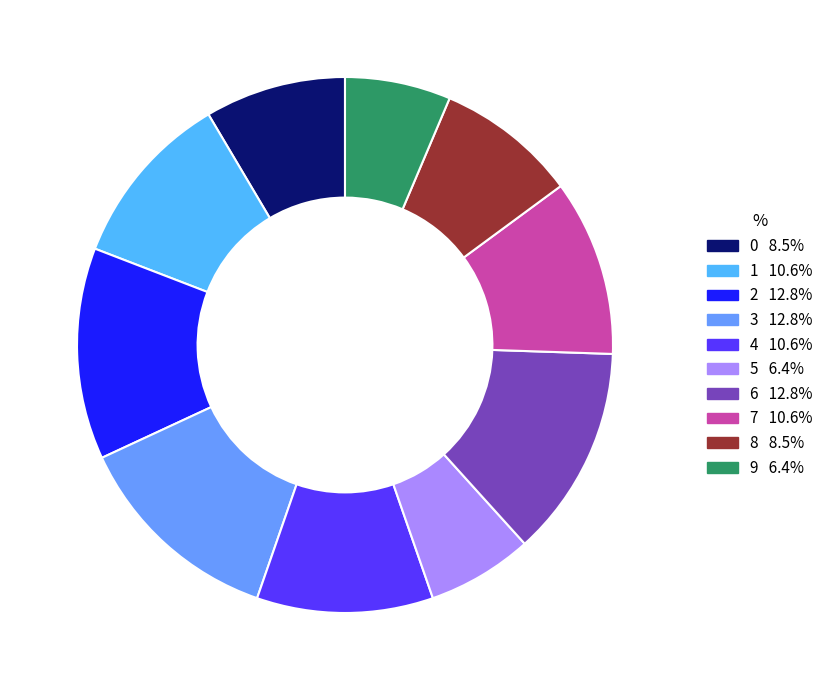

To the nearest percent, what is the average slice percentage?

10%